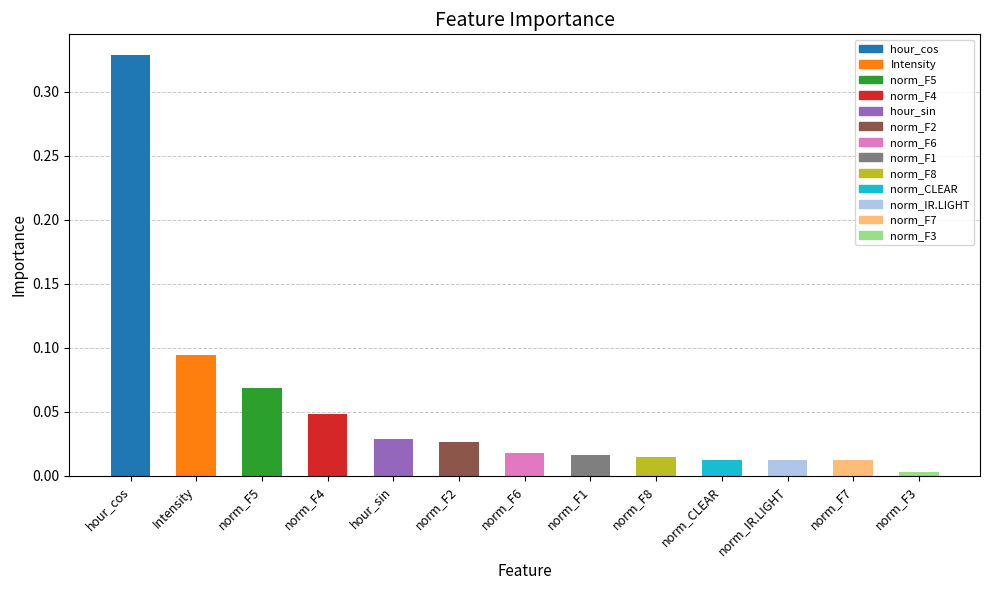

What is the difference between the maximum and minimum values?

0.3